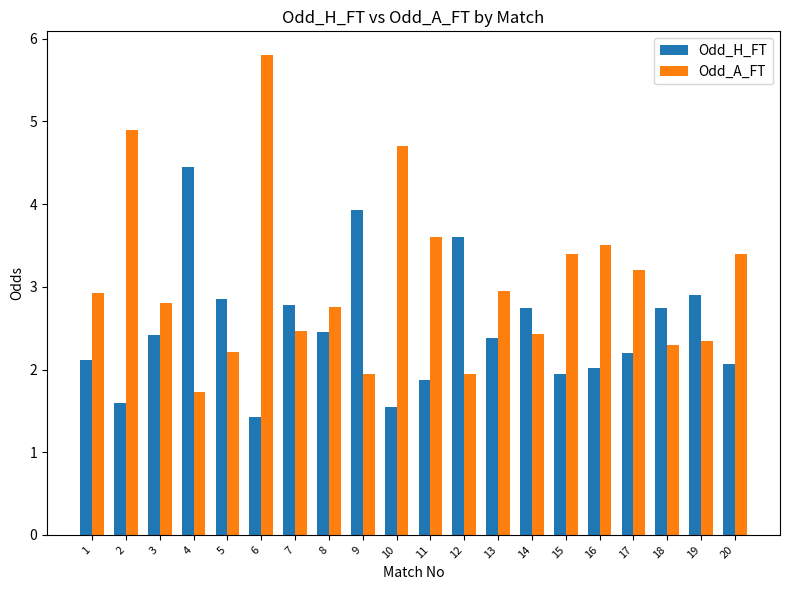

Rank the series by their maximum value, from lowest to highest.

Odd_H_FT, Odd_A_FT